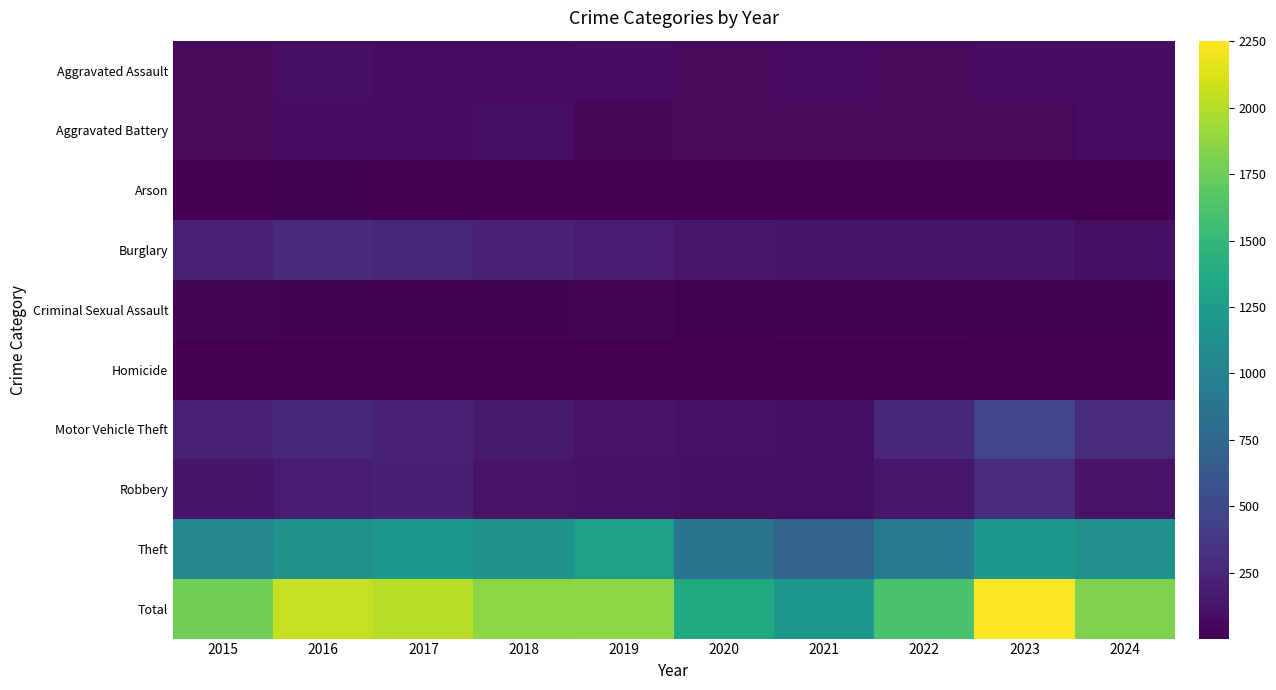

Reading right to left, list all the values displayed in this chart.

Aggravated Assault: 2024=73	2023=79	2022=61	2021=66	2020=62	2019=80	2018=72	2017=72	2016=88	2015=56
Aggravated Battery: 2024=76	2023=56	2022=56	2021=60	2020=57	2019=53	2018=86	2017=71	2016=66	2015=60
Arson: 2024=7	2023=2	2022=3	2021=6	2020=7	2019=5	2018=7	2017=7	2016=12	2015=10
Burglary: 2024=94	2023=134	2022=130	2021=133	2020=146	2019=182	2018=218	2017=237	2016=266	2015=216
Criminal Sexual Assault: 2024=12	2023=18	2022=21	2021=26	2020=16	2019=31	2018=24	2017=22	2016=26	2015=29
Homicide: 2024=2	2023=3	2022=7	2021=6	2020=5	2019=4	2018=4	2017=4	2016=4	2015=5
Motor Vehicle Theft: 2024=292	2023=472	2022=259	2021=82	2020=99	2019=123	2018=163	2017=208	2016=259	2015=212
Robbery: 2024=118	2023=284	2022=151	2021=88	2020=97	2019=116	2018=121	2017=202	2016=178	2015=139
Theft: 2024=1144	2023=1204	2022=920	2021=716	2020=884	2019=1272	2018=1170	2017=1188	2016=1151	2015=1041
Total: 2024=1818	2023=2252	2022=1608	2021=1183	2020=1373	2019=1866	2018=1865	2017=2011	2016=2050	2015=1768